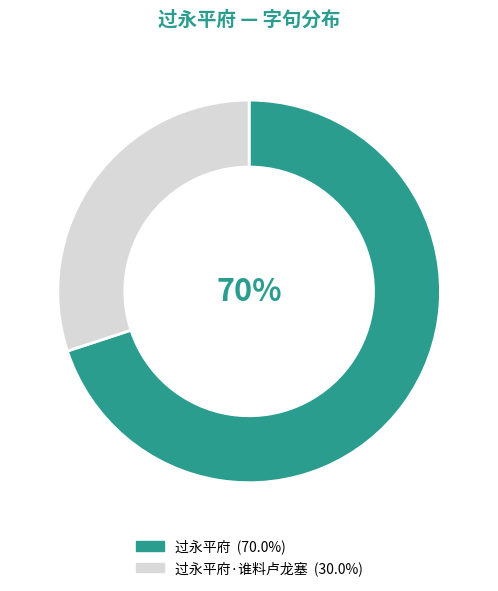

To the nearest percent, what is the difference between the largest and smallest slice percentages?

40%